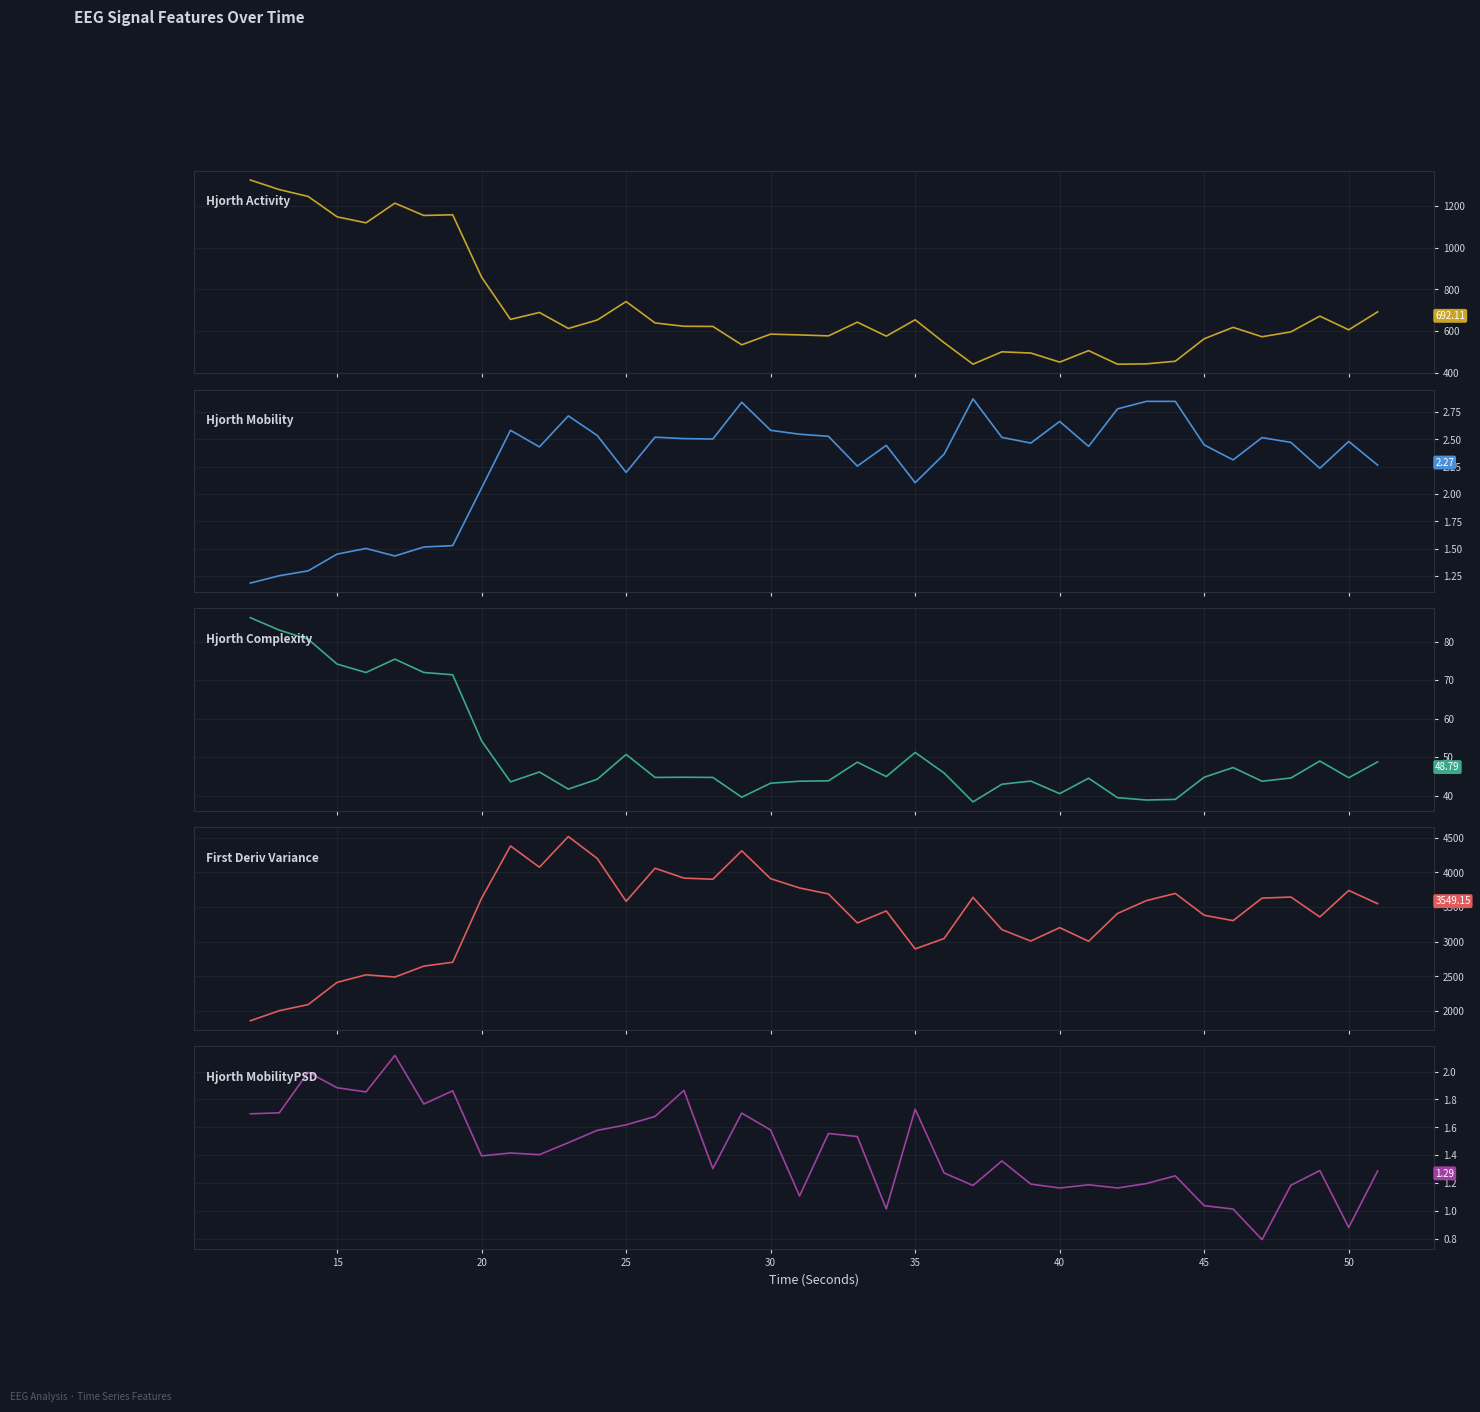

True or false: firstDerivVariance_EEG and hjorthActivity_EEG cross at least once.

False